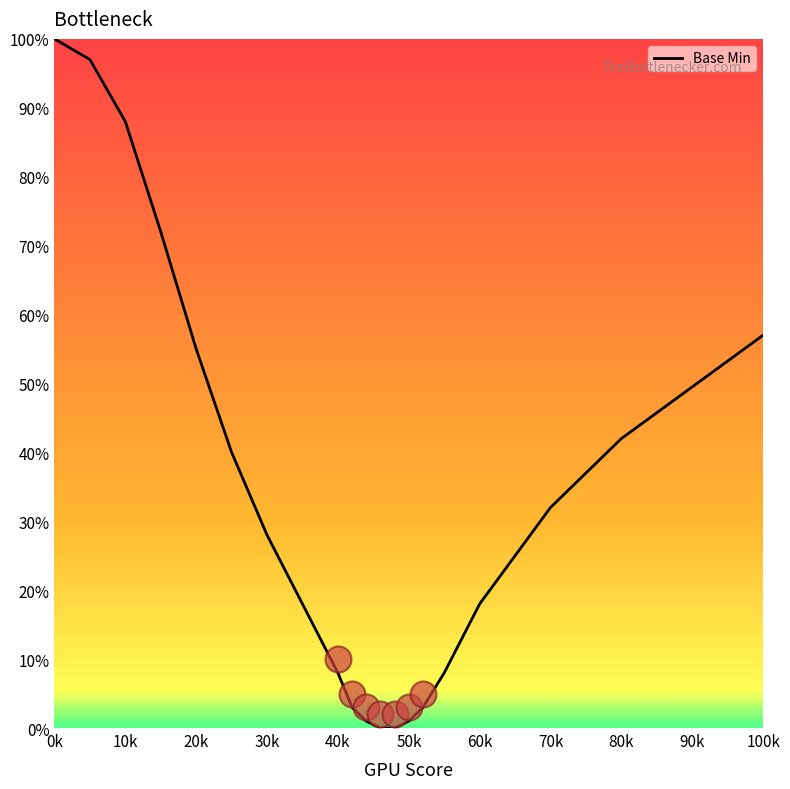

True or false: Base Min has a value of 8 at 40k.

True